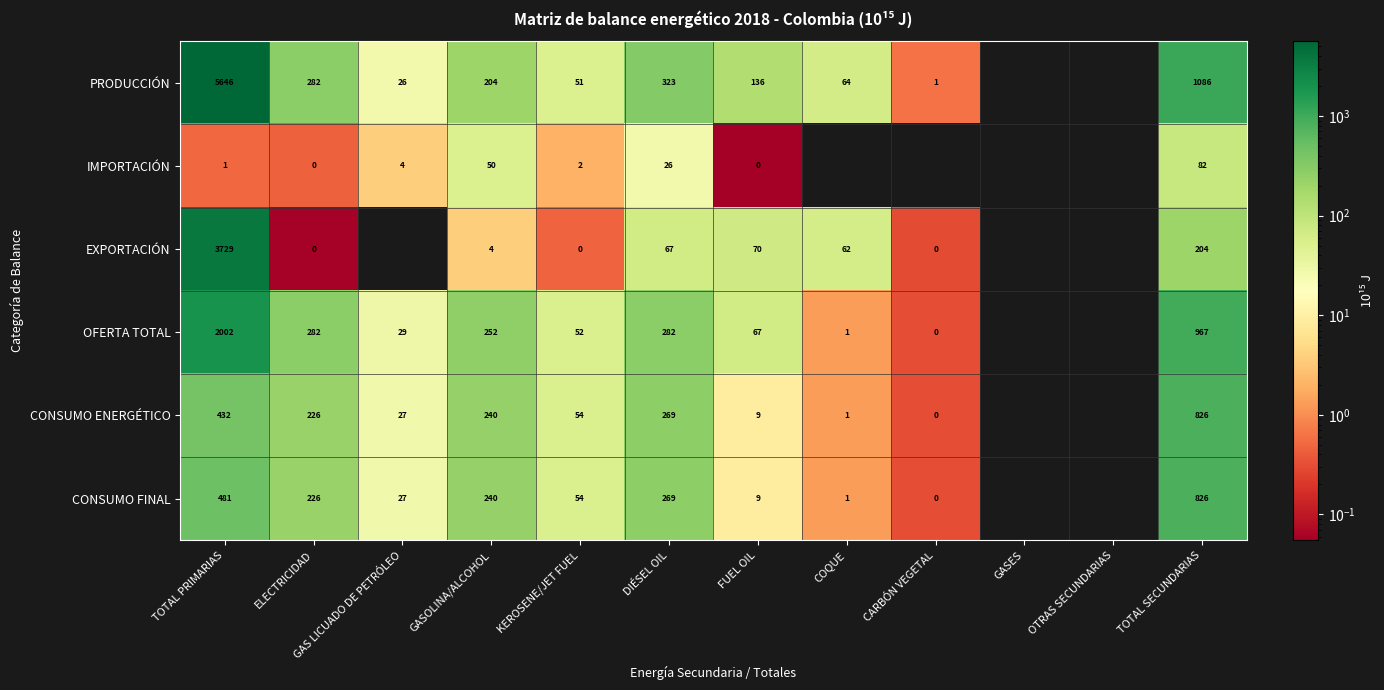

At how many categories does at least one series exceed 3119?

1